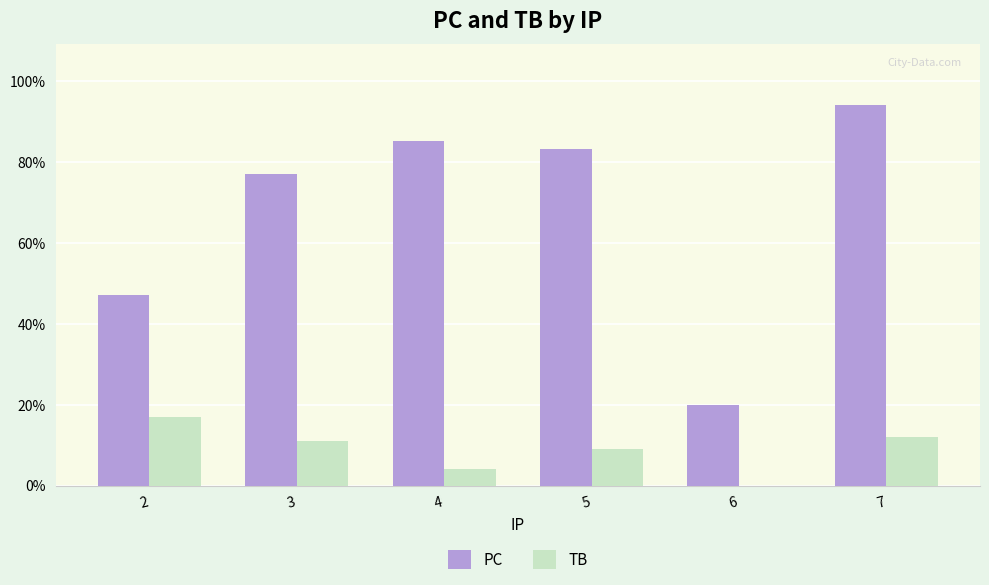

Reading left to right, transcribe all the data shown in this chart.

PC: 2=47	3=77	4=85	5=83	6=20	7=94
TB: 2=17	3=11	4=4	5=9	6=0	7=12